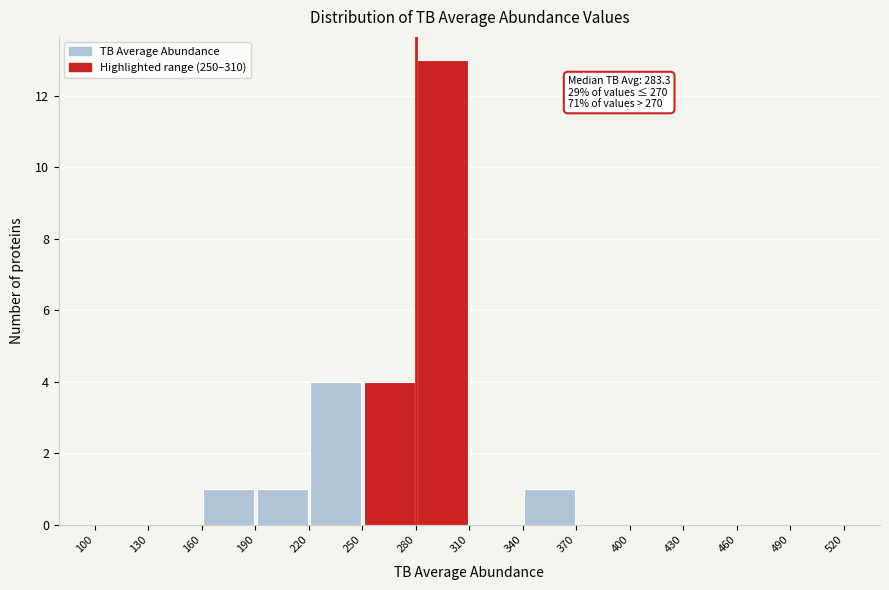

Which range on the x-axis has the tallest bar?

280 to 310